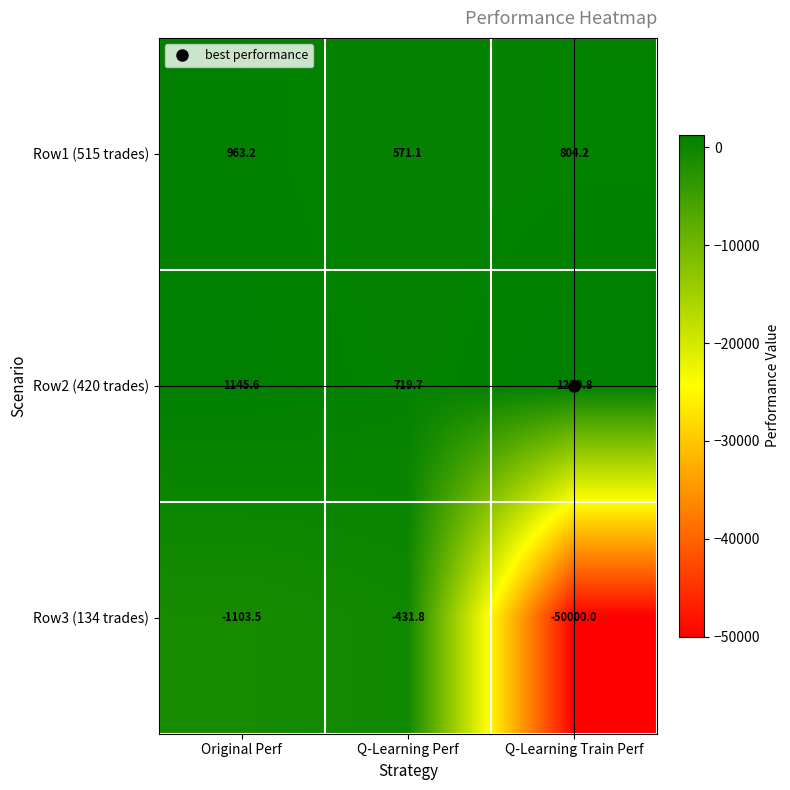

What is the spread (max minus min) of values at Q-Learning Train Perf?

51259.8